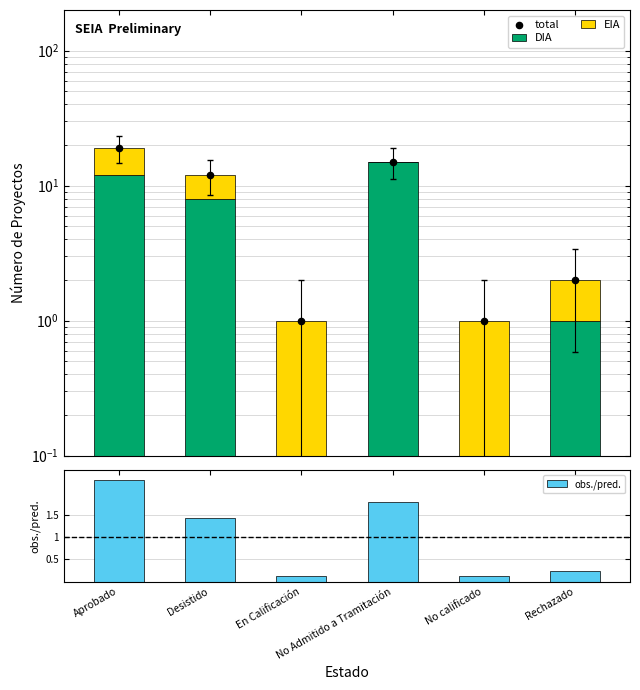

Which series has the largest total across all categories?

total